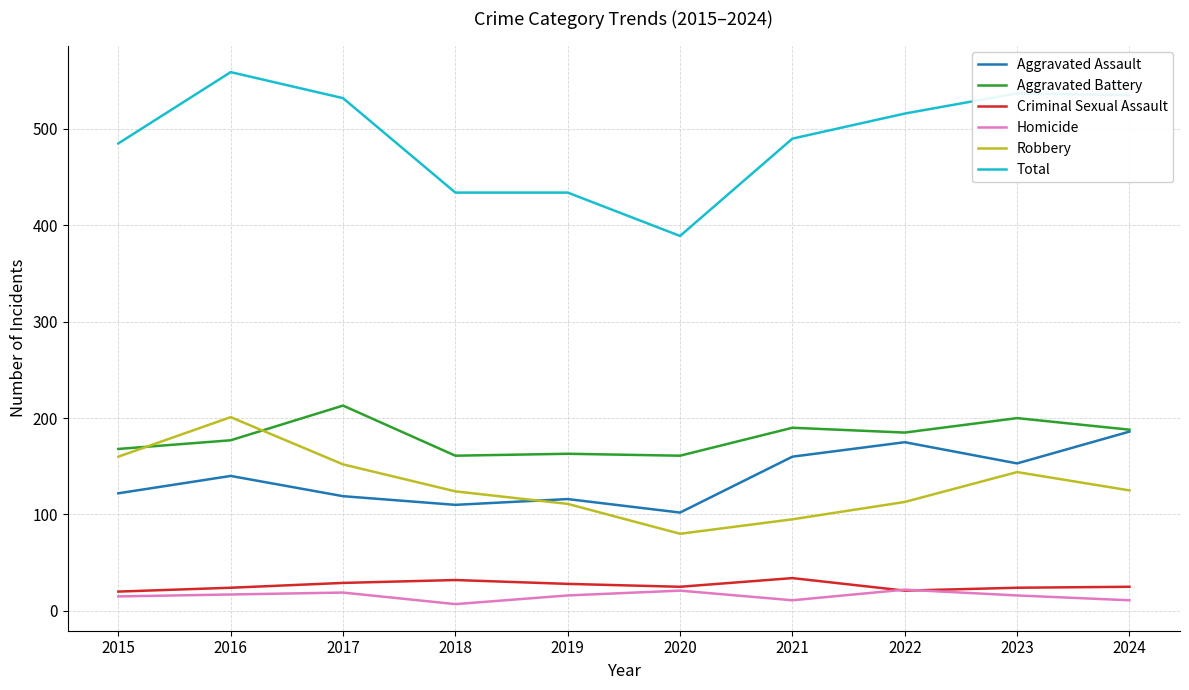

What is the maximum value shown in the chart?

559